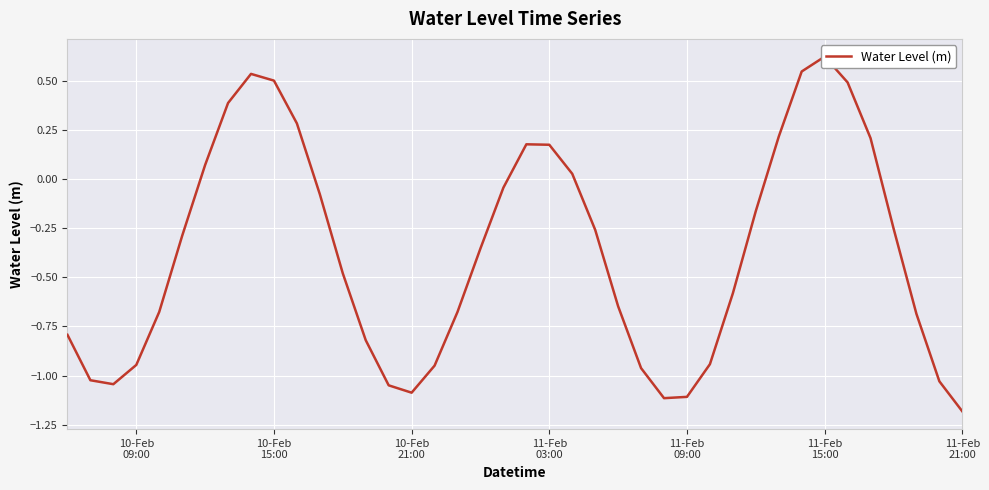

How many lines are shown in the chart?

1